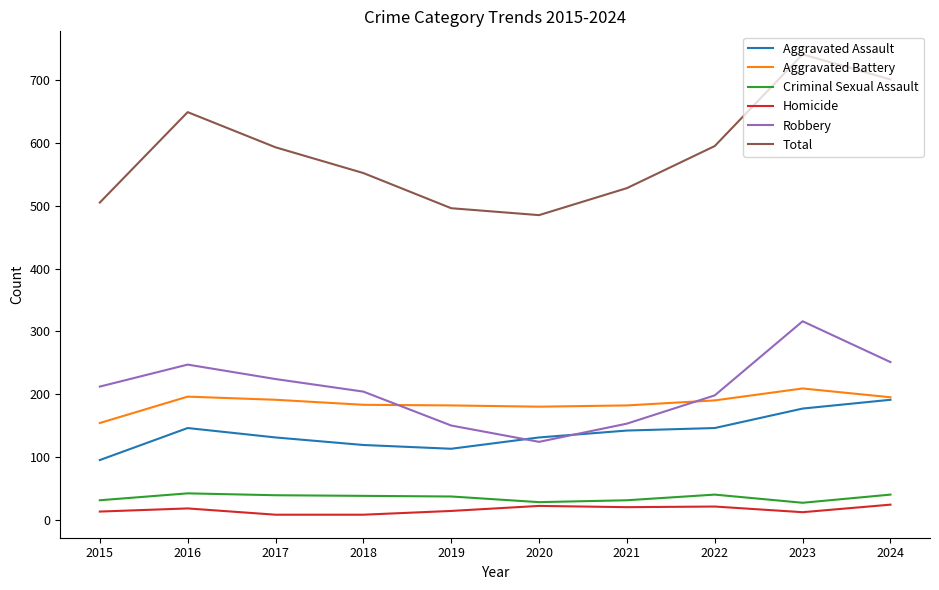

Which series has the largest total across all categories?

Total